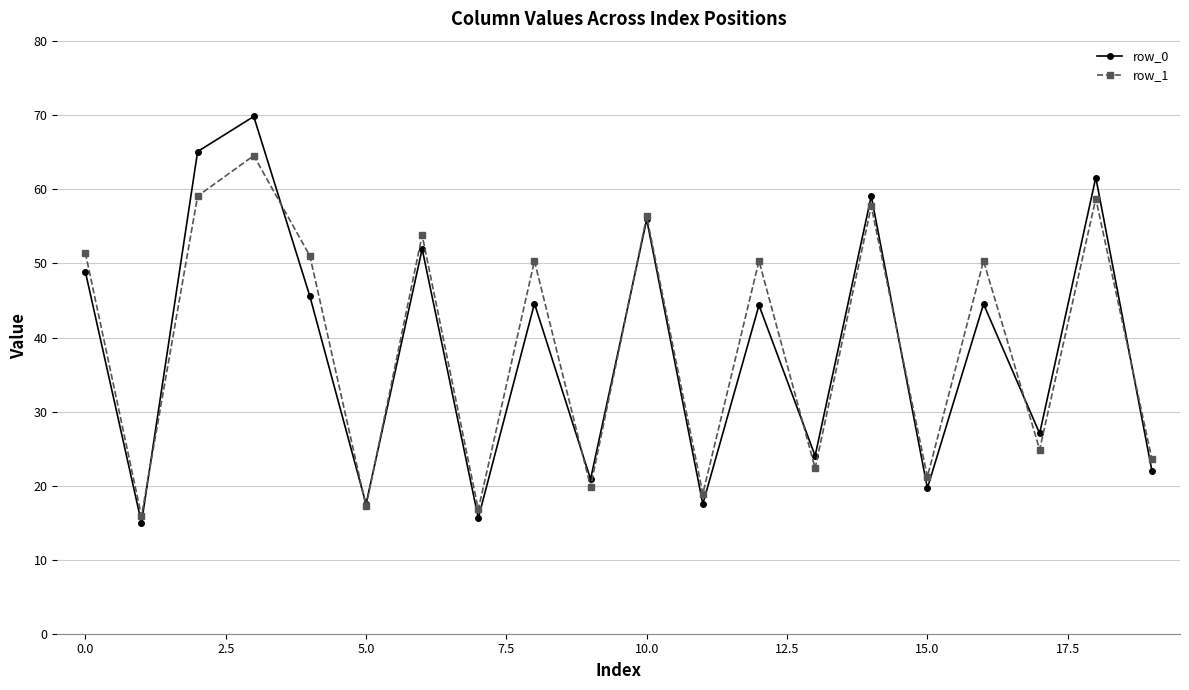

How many distinct data groups are displayed?

2